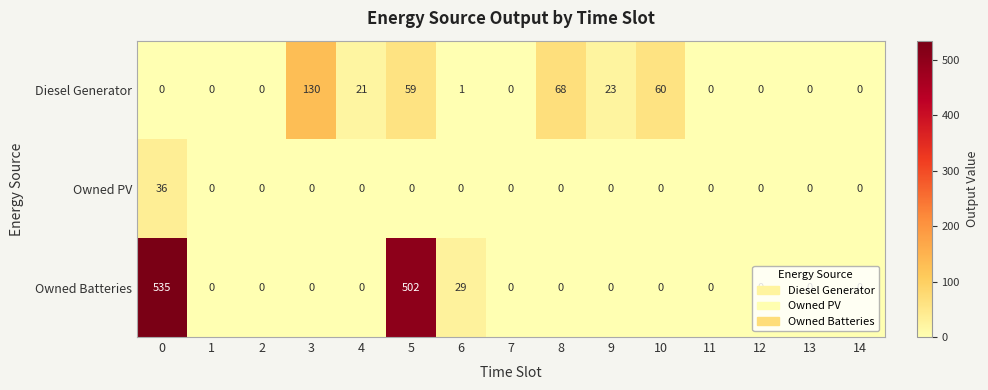

Which series has the widest spread of values?

Owned Batteries